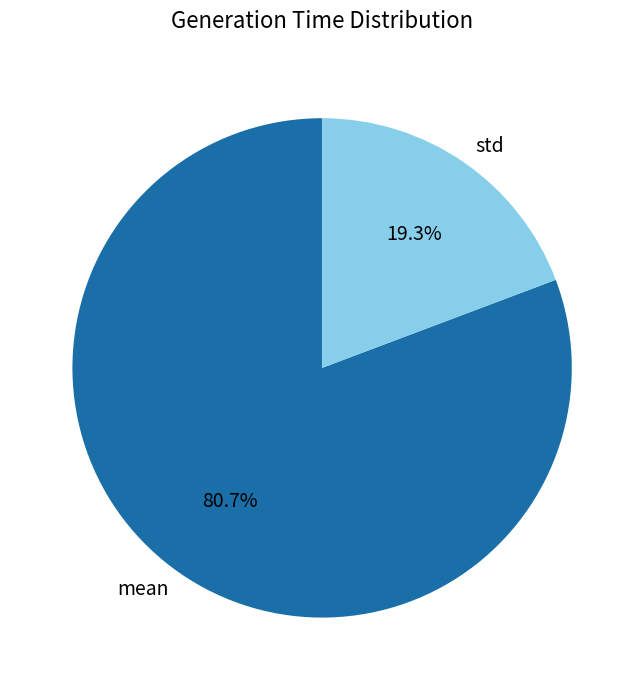

To the nearest percent, what is the combined percentage of std and mean?

100%